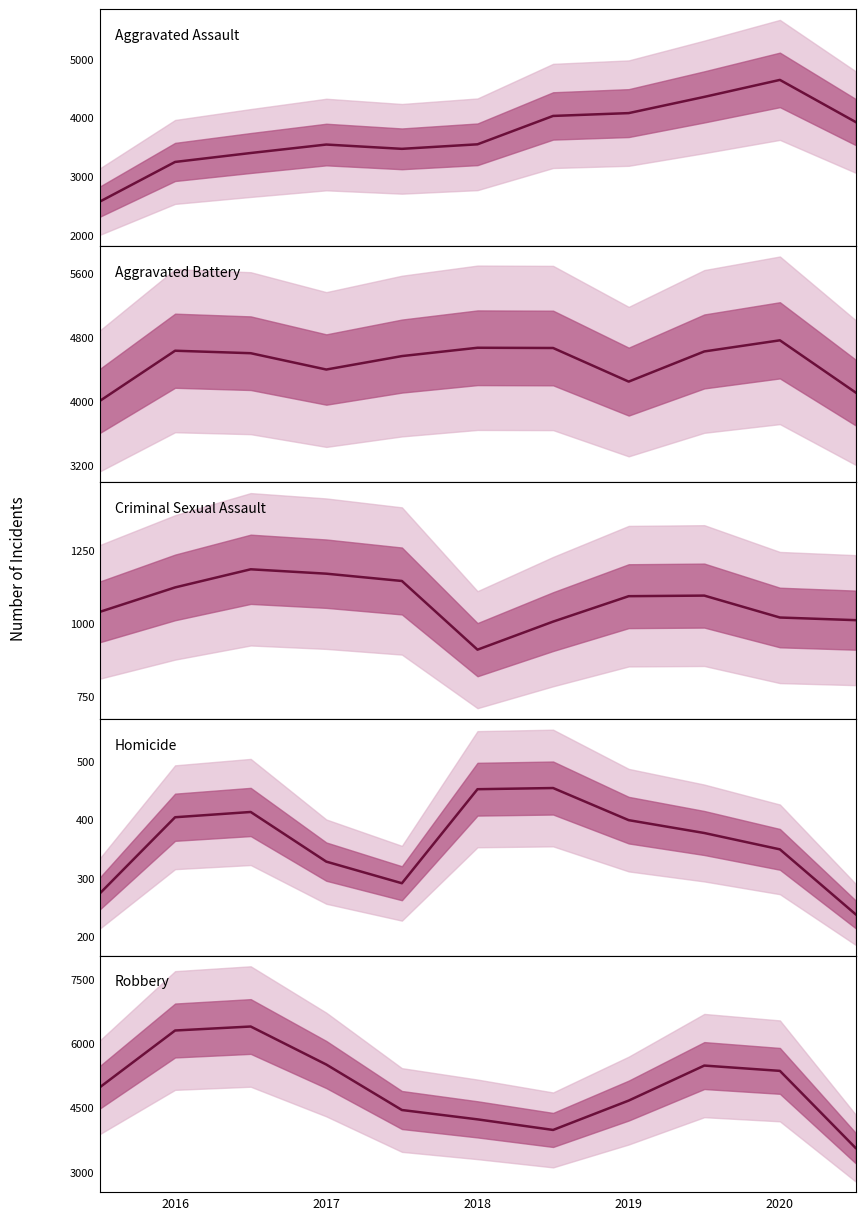

How many values in the Homicide series exceed 377?

5